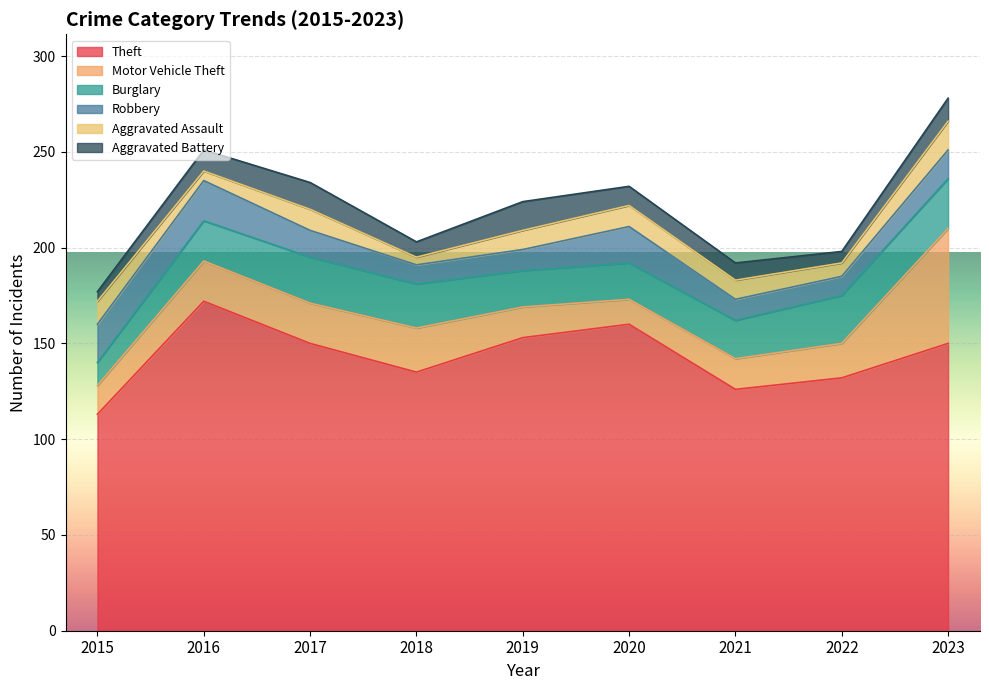

What is the difference between the Robbery values at 2023 and 2015?

5